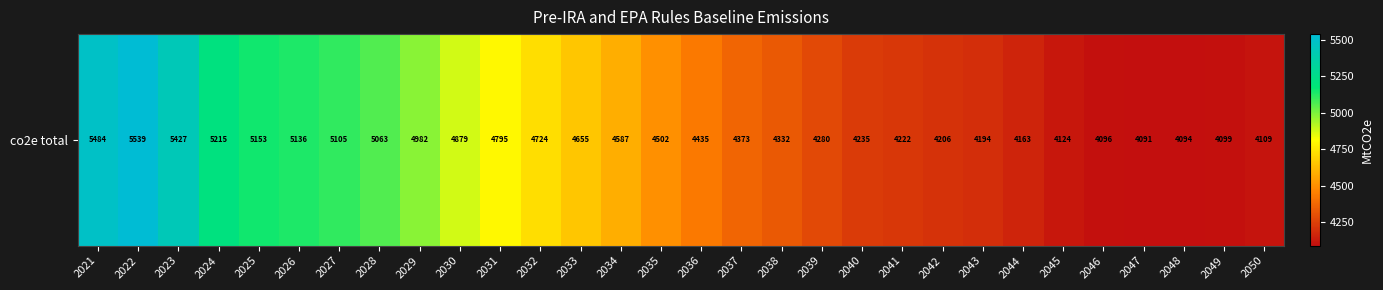

What is the smallest value displayed?

4090.7